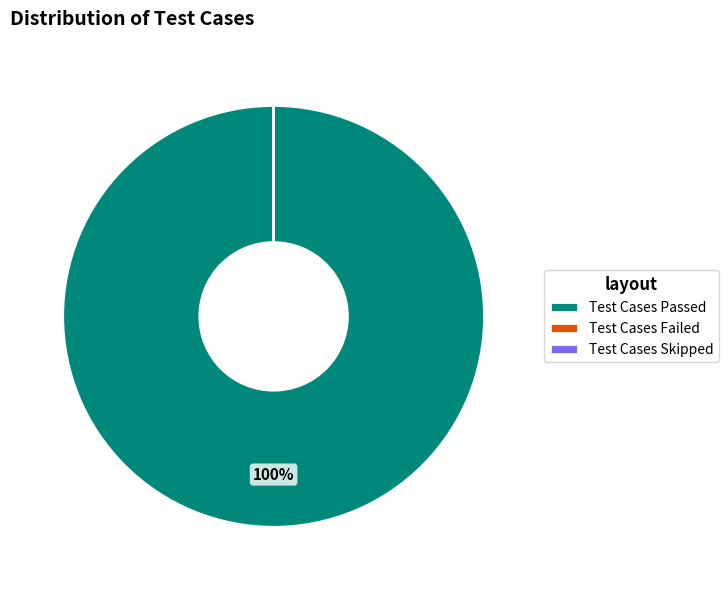

What portion of the pie excludes Test Cases Failed?

100.0%